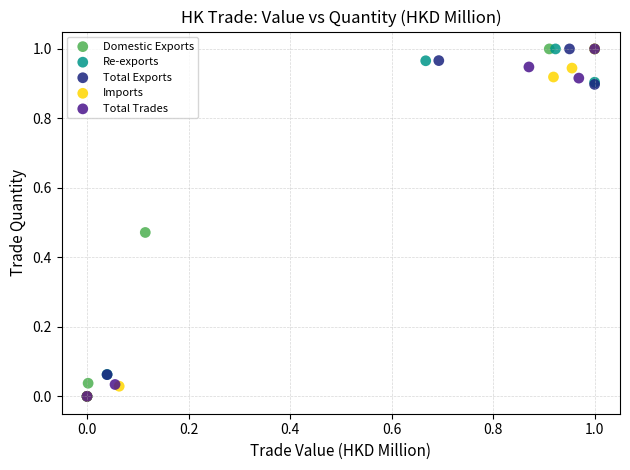

What are all the series names shown in the legend?

Domestic Exports, Re-exports, Total Exports, Imports, Total Trades